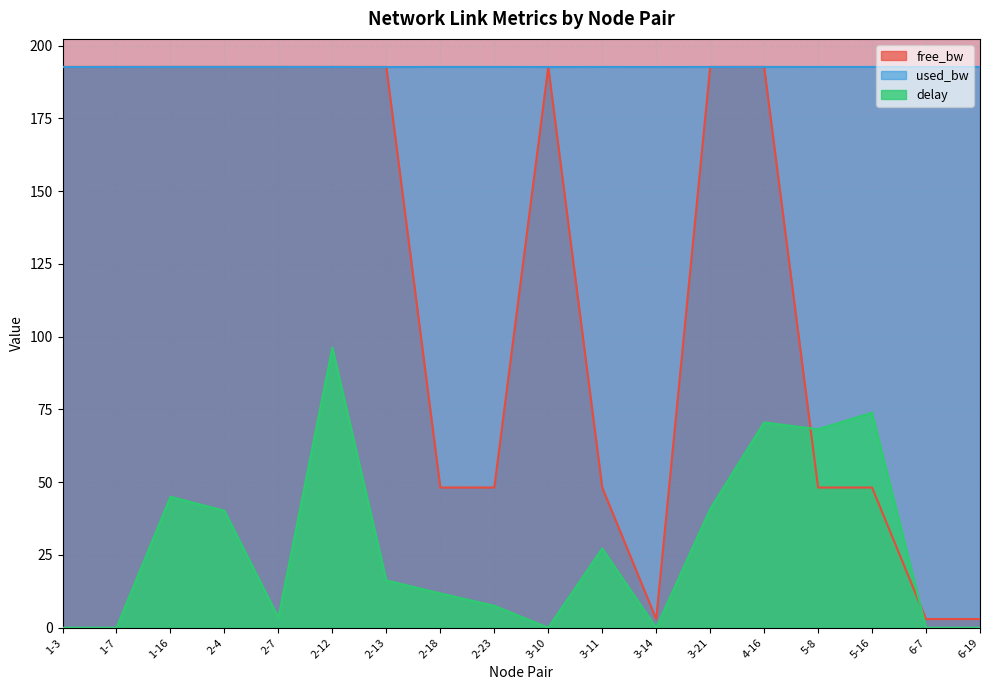

At which category does the chart reach its peak across all series?

1-3